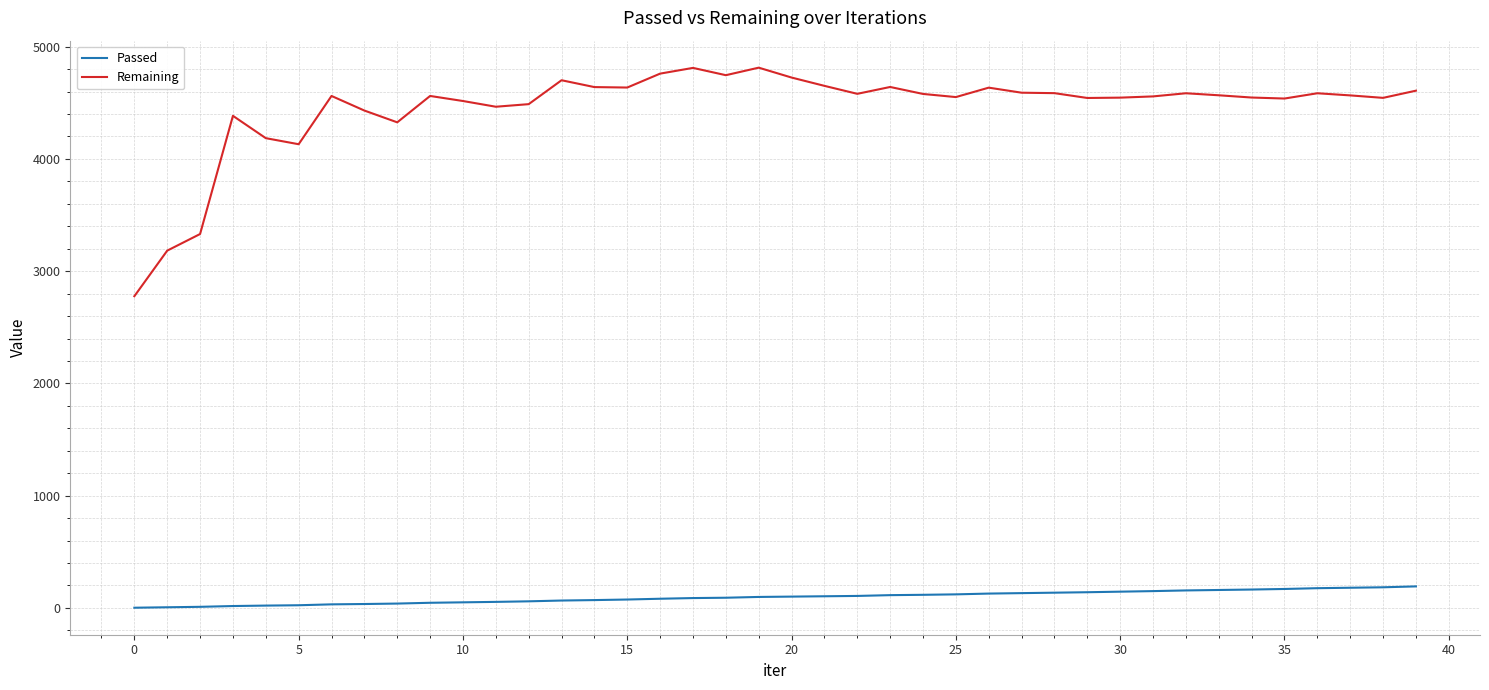

List the series in order of their peak value, highest first.

Remaining, Passed